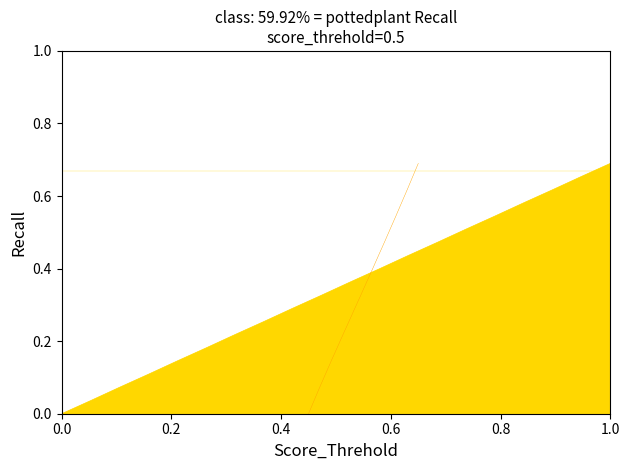

The REF_xmin series shows 0.3 at 15. True or false?

False